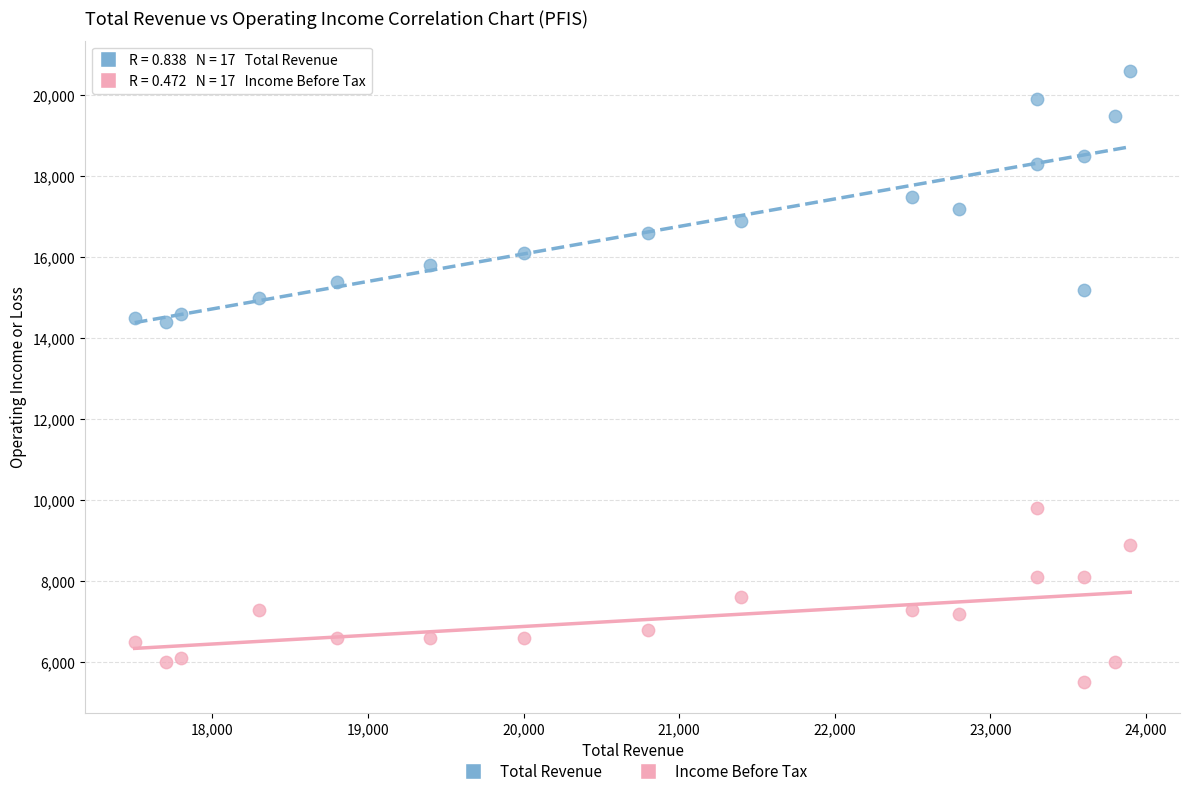

Across all data points, what is the range of X values (max minus min)?

6400